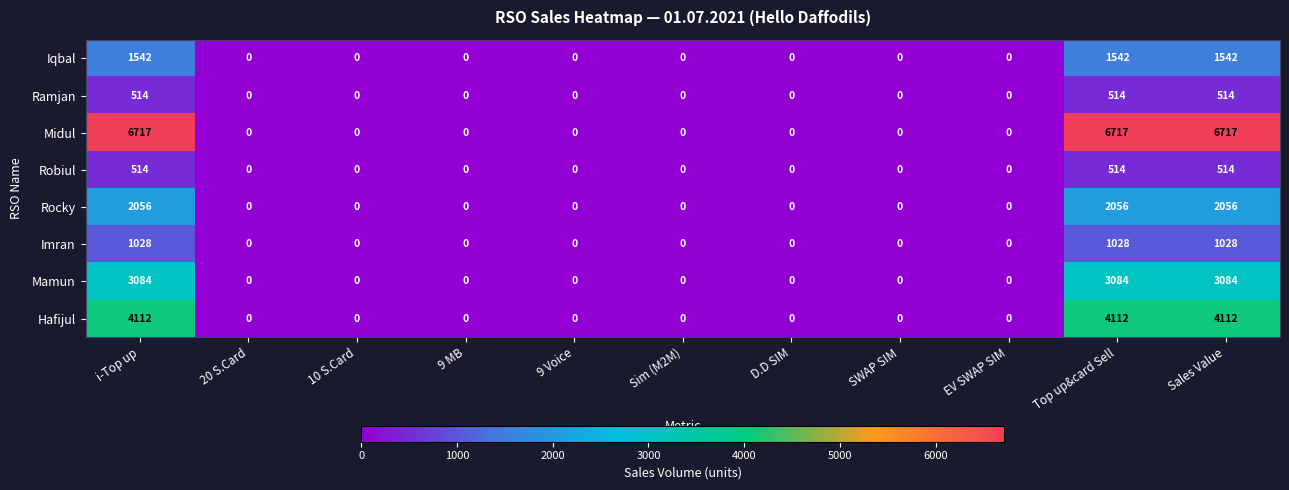

The value of Iqbal at Sales Value is 1542. True or false?

True